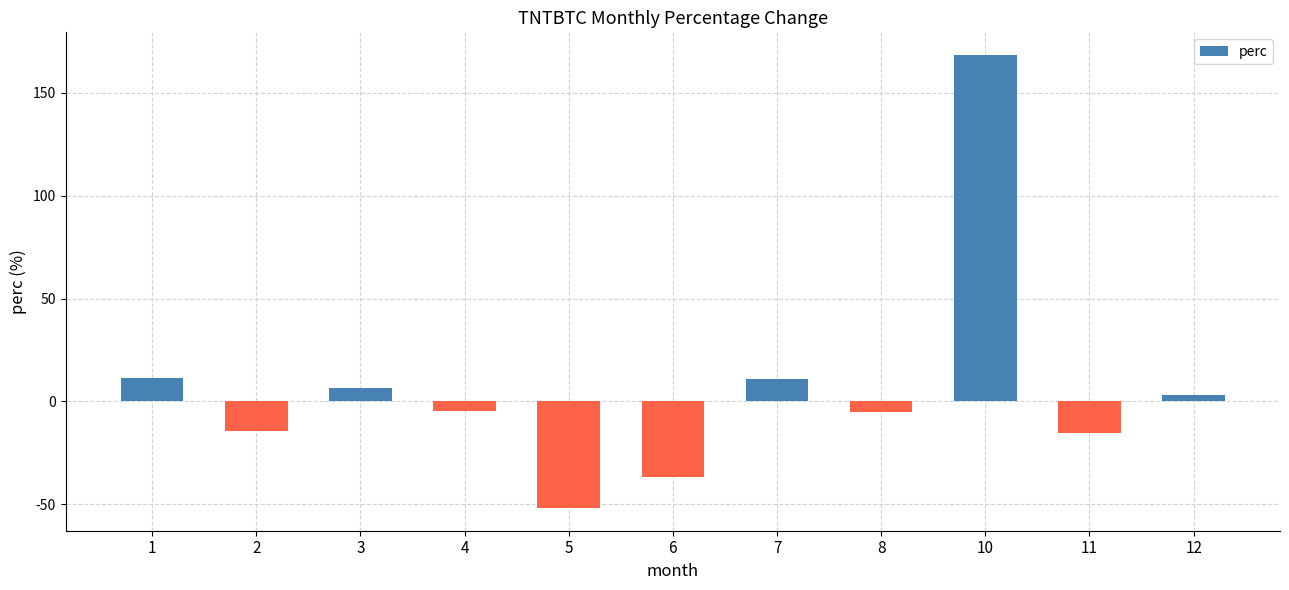

What is the value of the 3rd bar from the left?

6.7